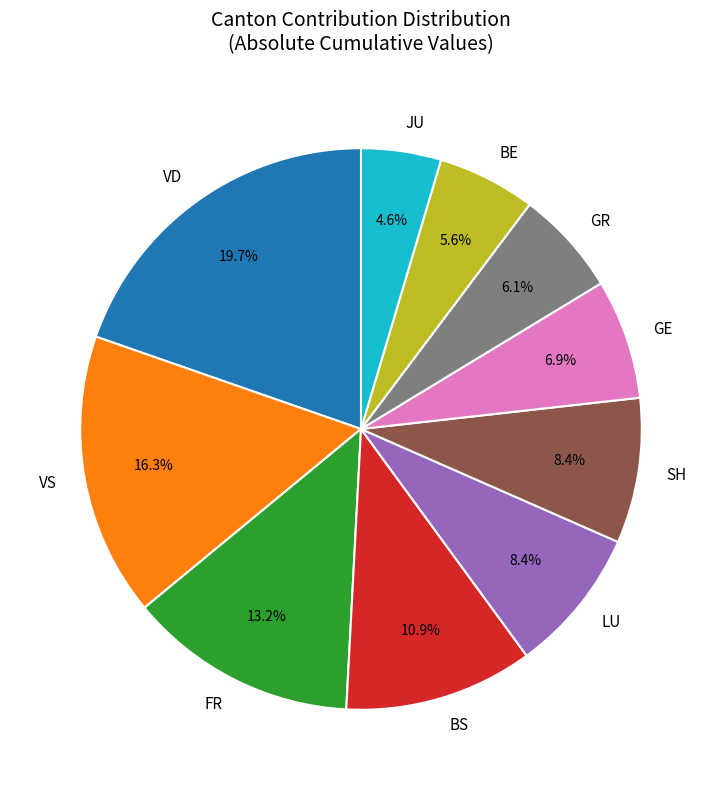

Does JU represent more than half of the total?

No